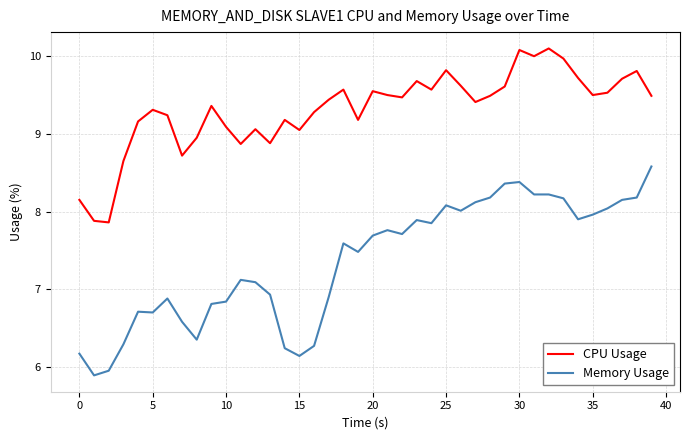

Rank the series by their average value, from lowest to highest.

Memory Usage, CPU Usage